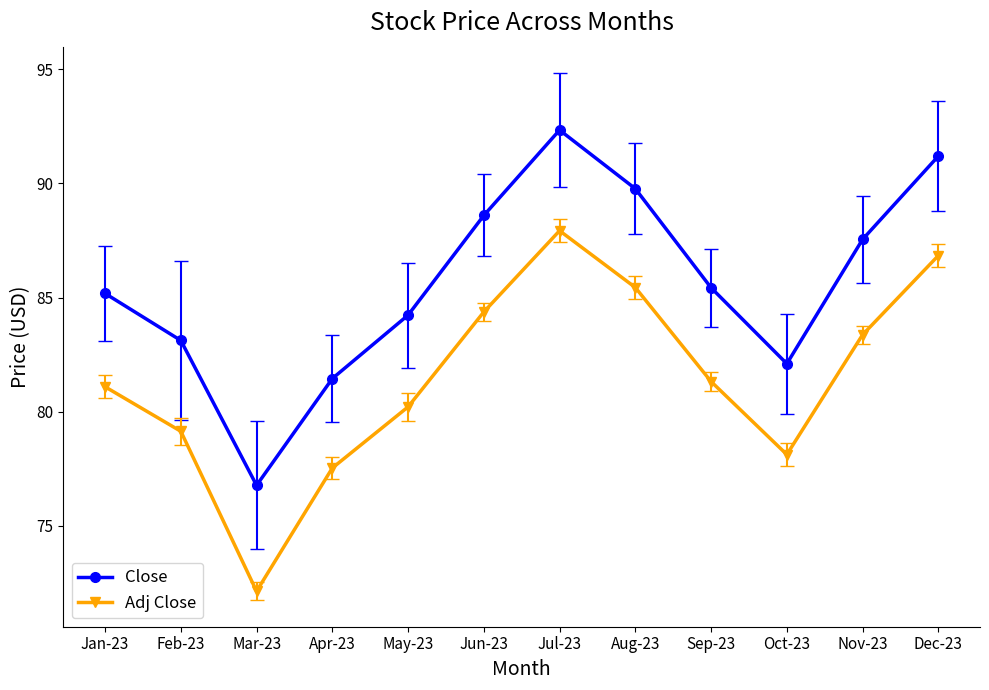

Rank the series by their average value, from highest to lowest.

Close, Adj Close